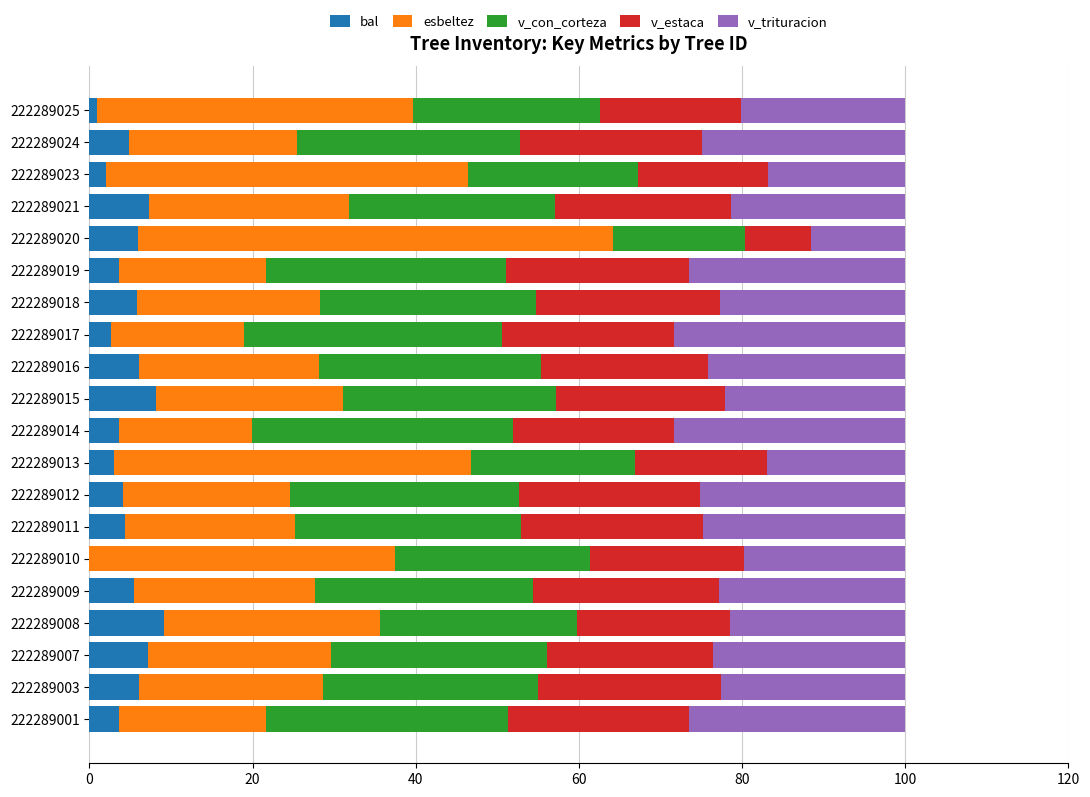

What is the total value across all series at 222289012?

100.0